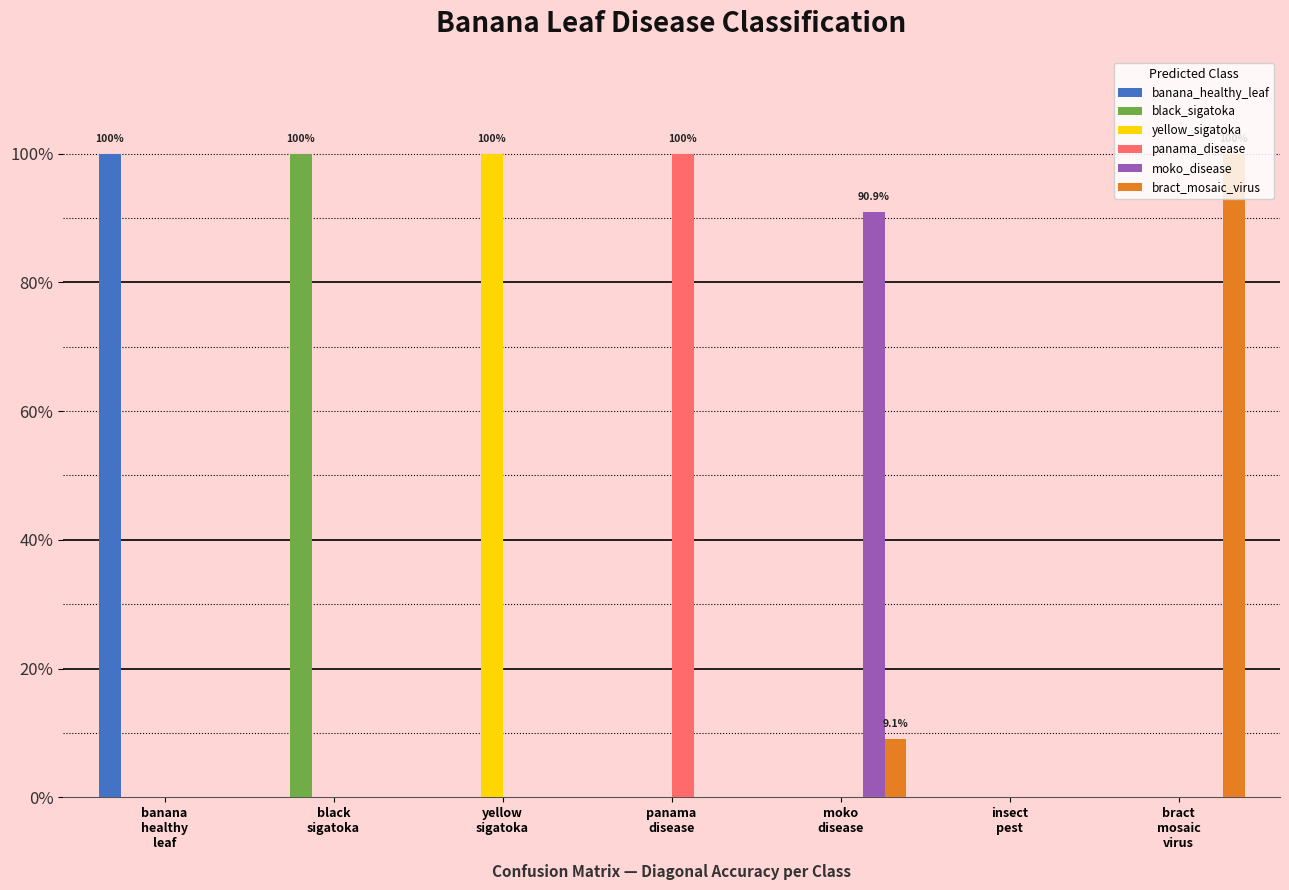

What are all the series names shown in the legend?

banana_healthy_leaf, black_sigatoka, yellow_sigatoka, panama_disease, moko_disease, bract_mosaic_virus